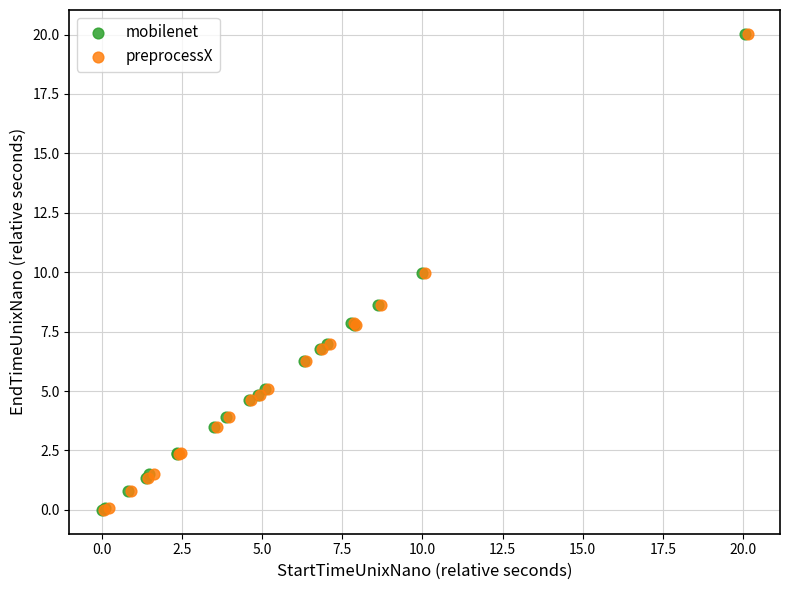

Which series has the largest Y range (max minus min)?

preprocessX